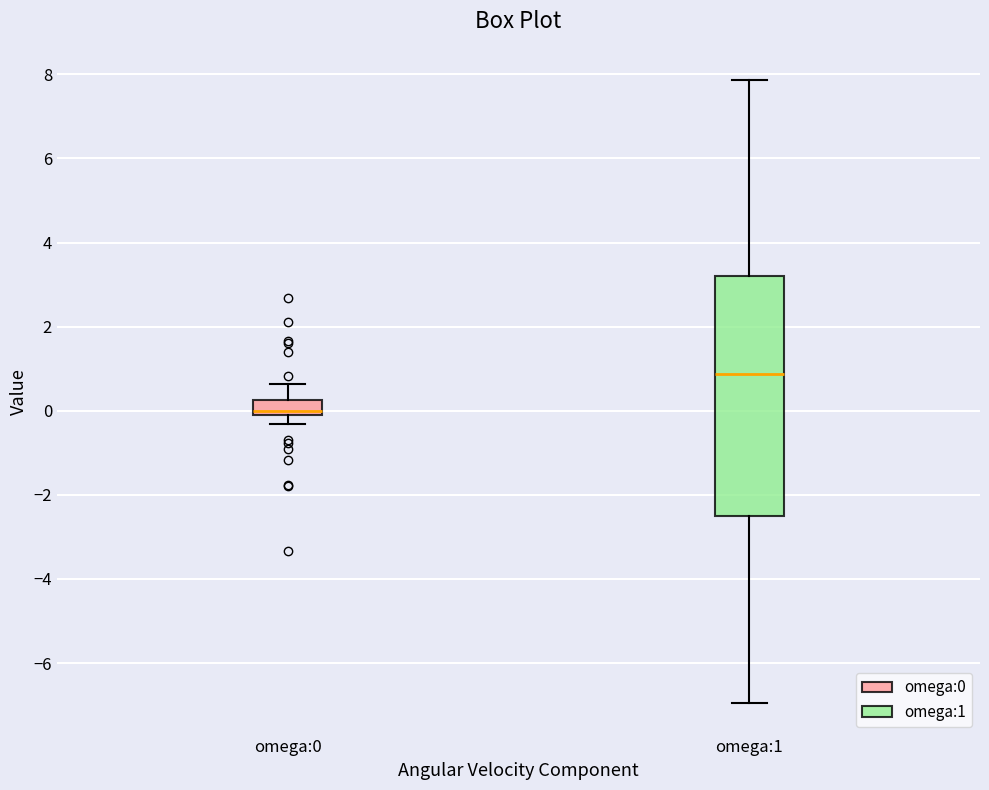

Where is the upper edge of the box for omega:0 on the y-axis? The values are not printed on the chart, so give them approximately, as read against the axis.

0.2